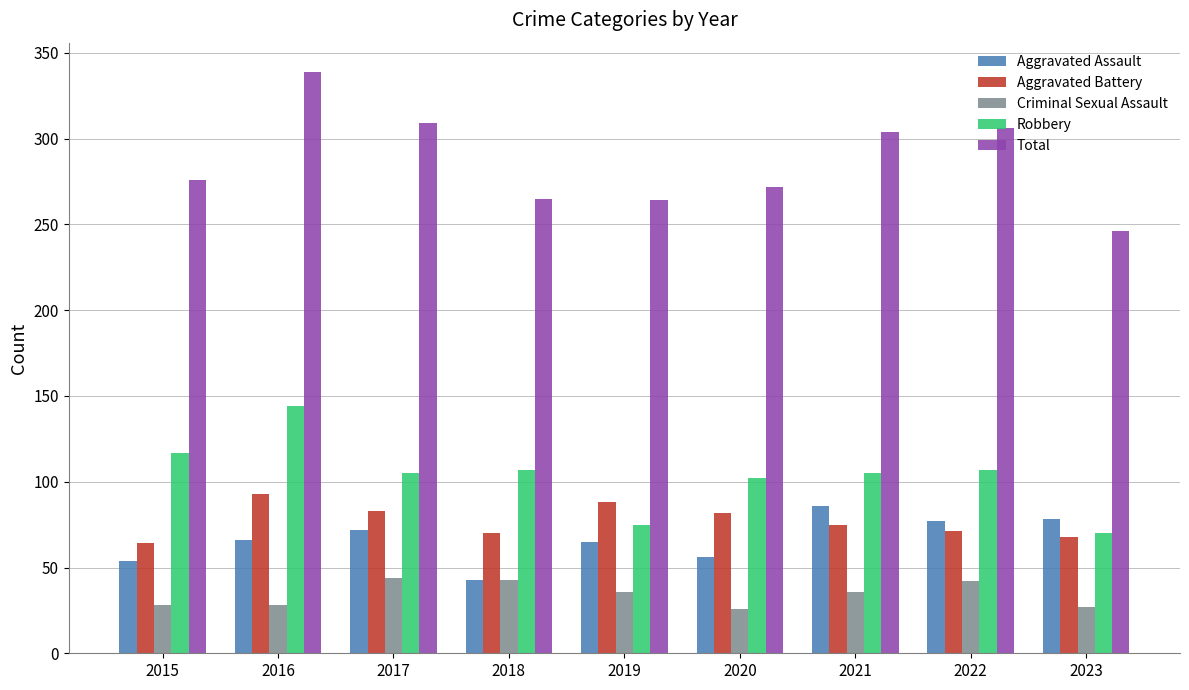

Which series has the widest spread of values?

Total